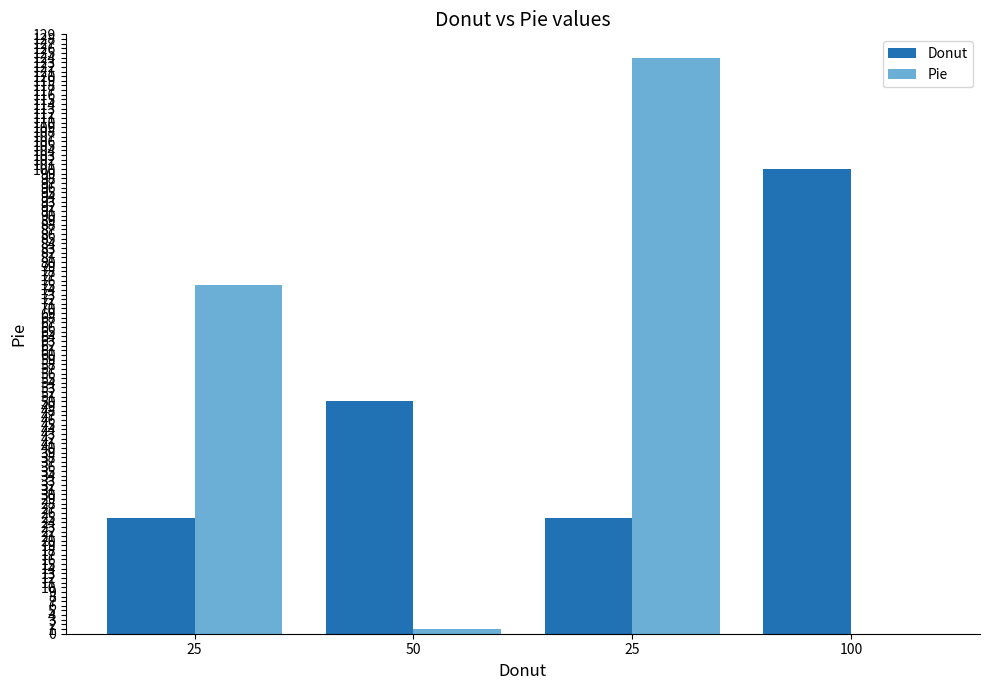

What is the greatest value displayed?

124